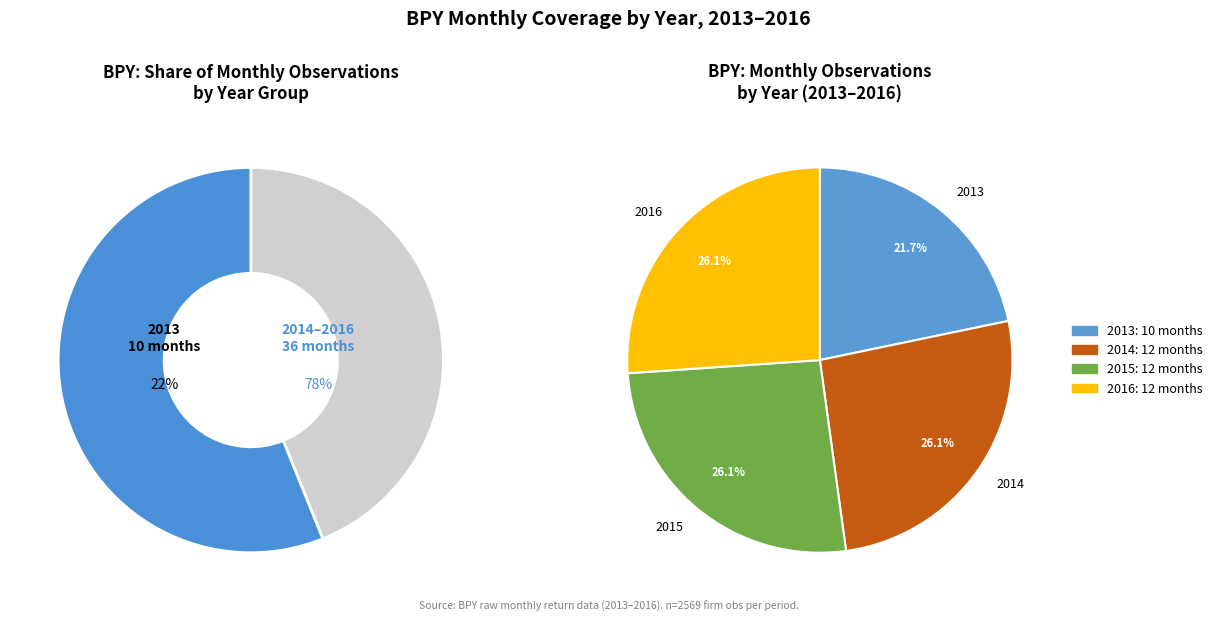

Combined, what portion of the pie is 2016 and 2013?

47.8%